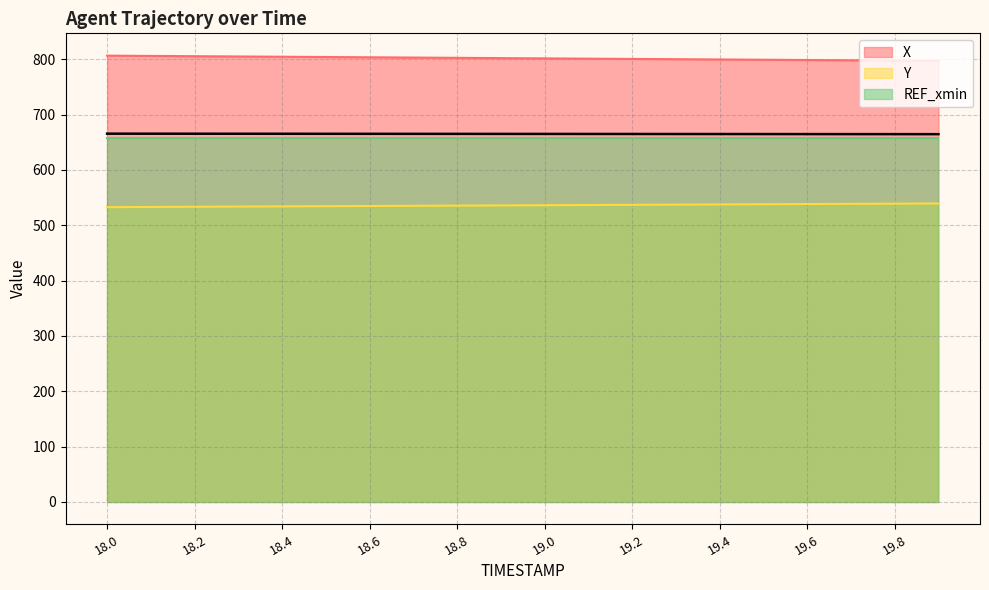

What is the minimum value for Y?

532.8